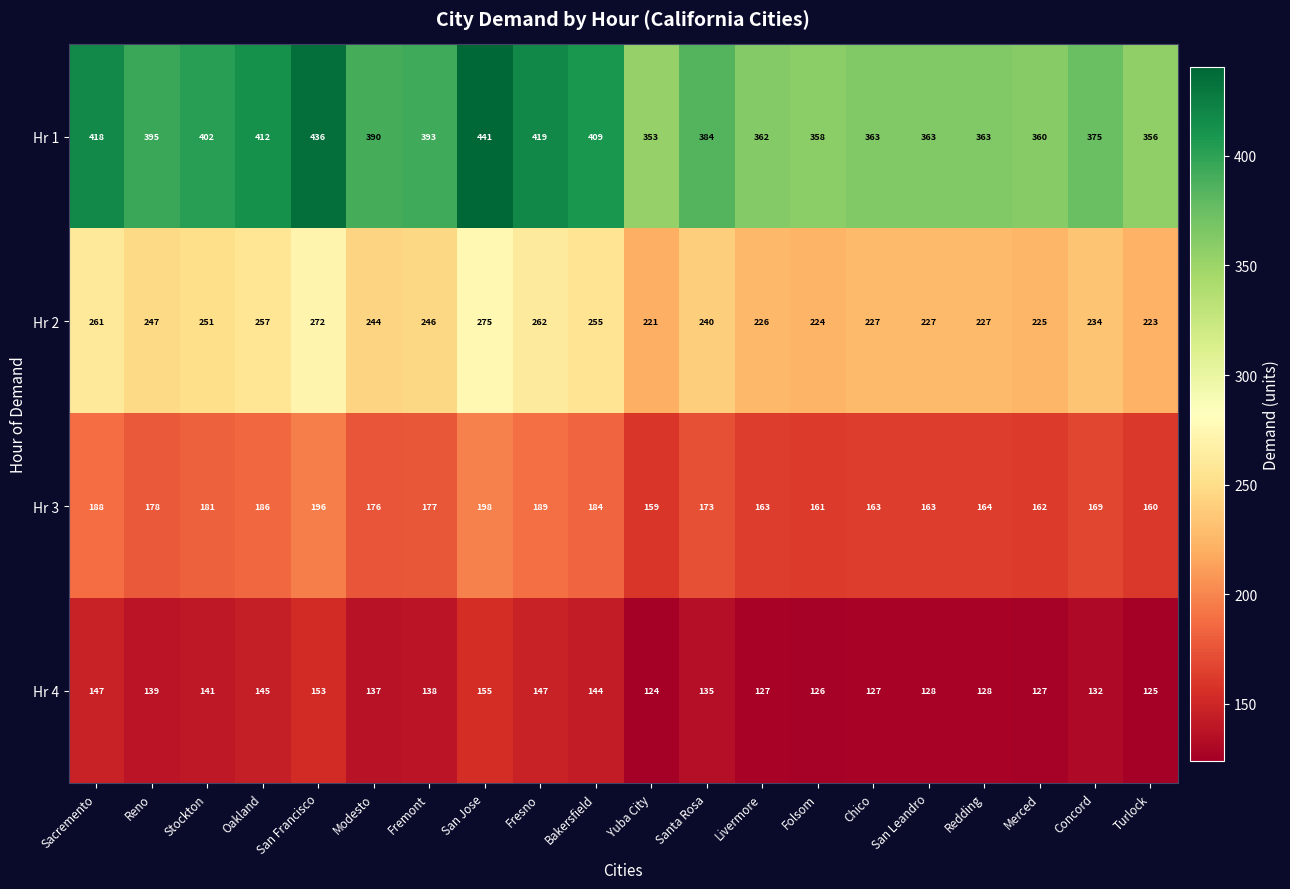

What is the sum of the Hr 3 values at Reno and Modesto?

354